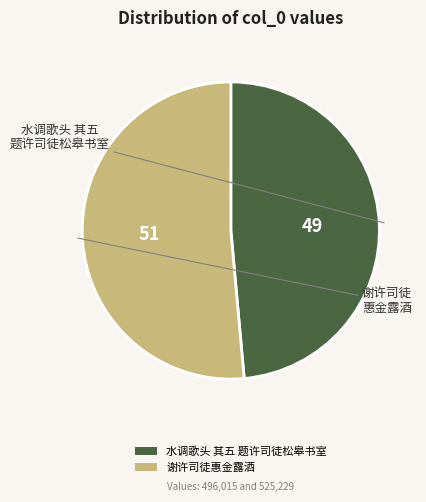

Is it true that 谢许司徒惠金露酒 is 40% of the pie?

False